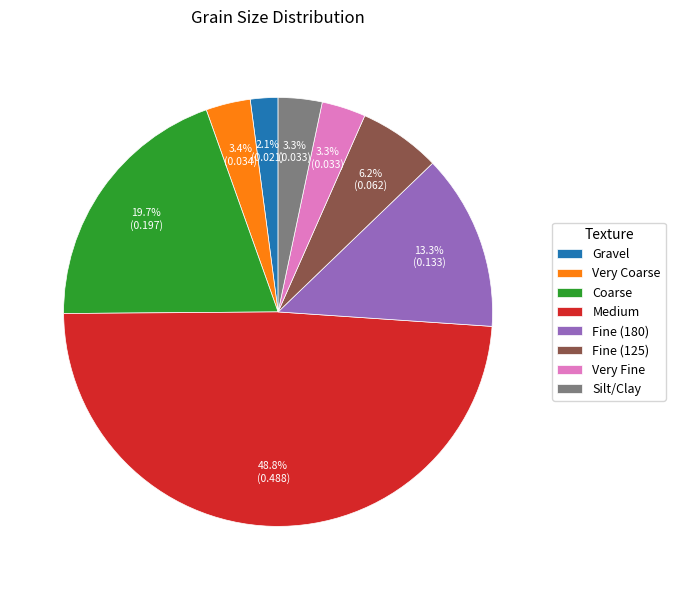

To the nearest percent, what portion does Coarse represent?

20%